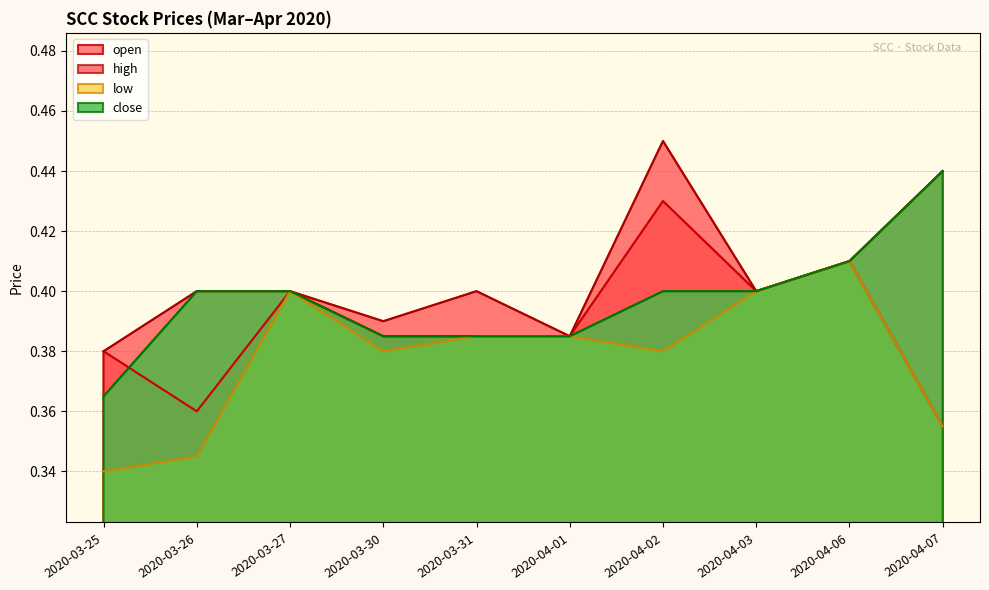

What is the label of the 9th point from the right?

2020-03-26